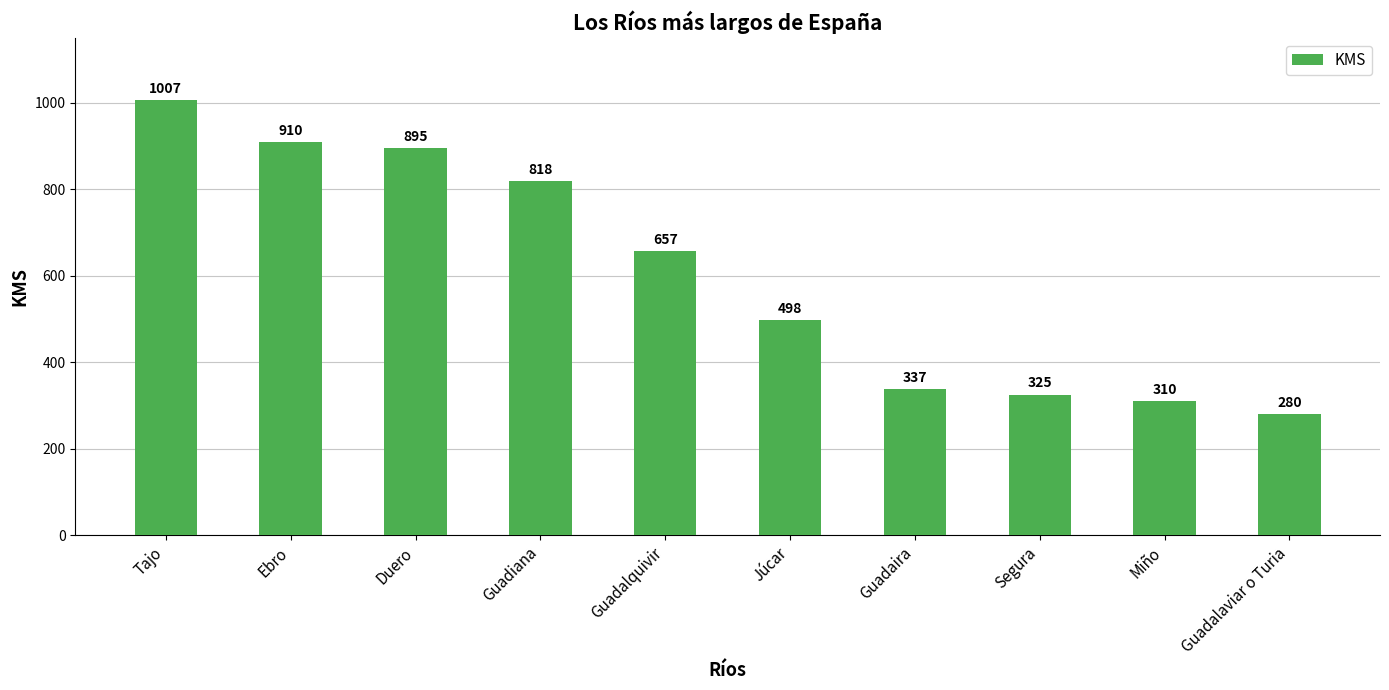

The value at Guadalaviar o Turia is 280. True or false?

True